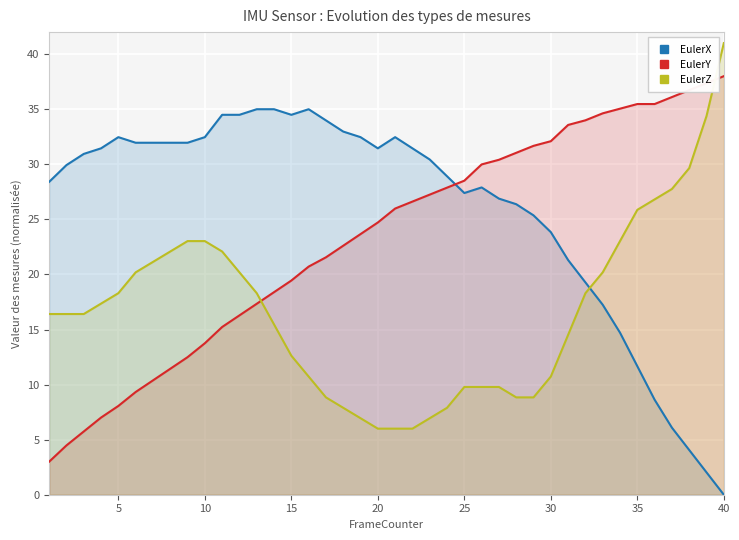

What is the difference between the maximum and minimum values in the EulerY series?

35.0